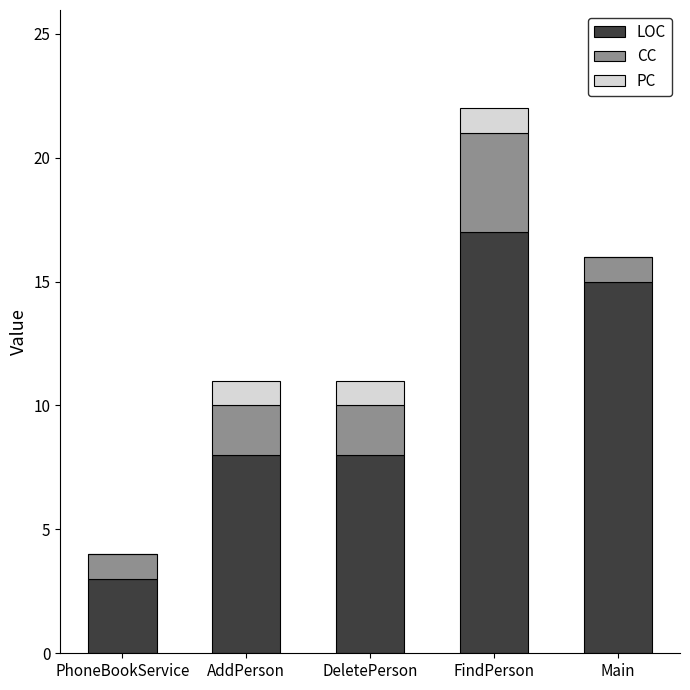

True or false: LOC has a value of 3 at PhoneBookService.

True